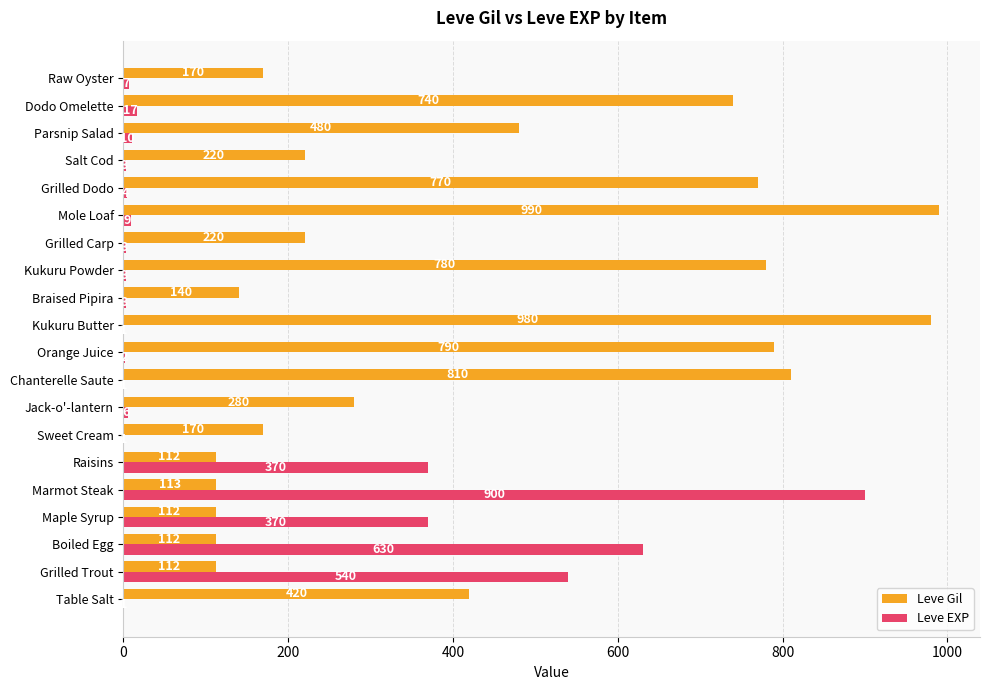

What is the sum of all Leve EXP values?

2881